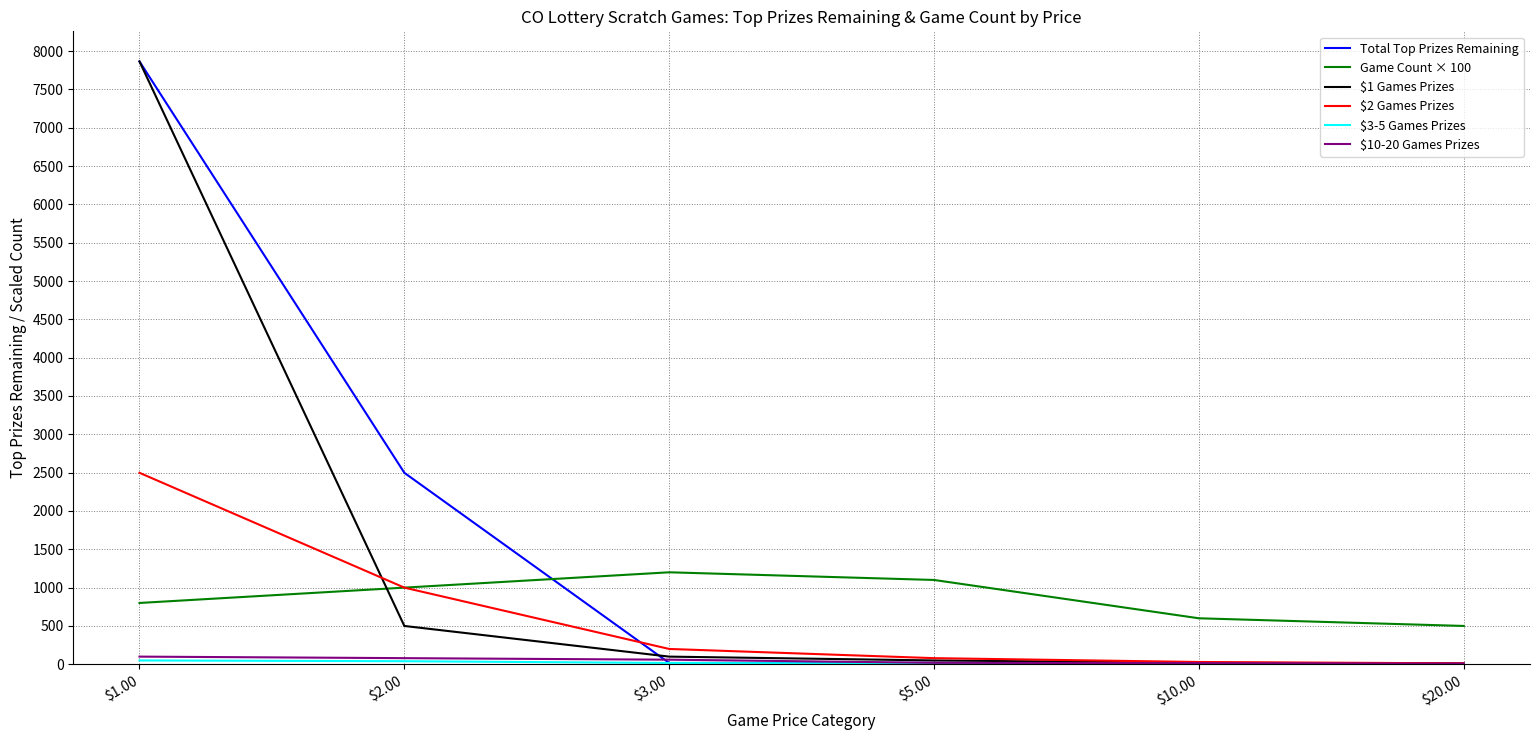

True or false: $10-20 Games Prizes and Game Count × 100 cross at least once.

False